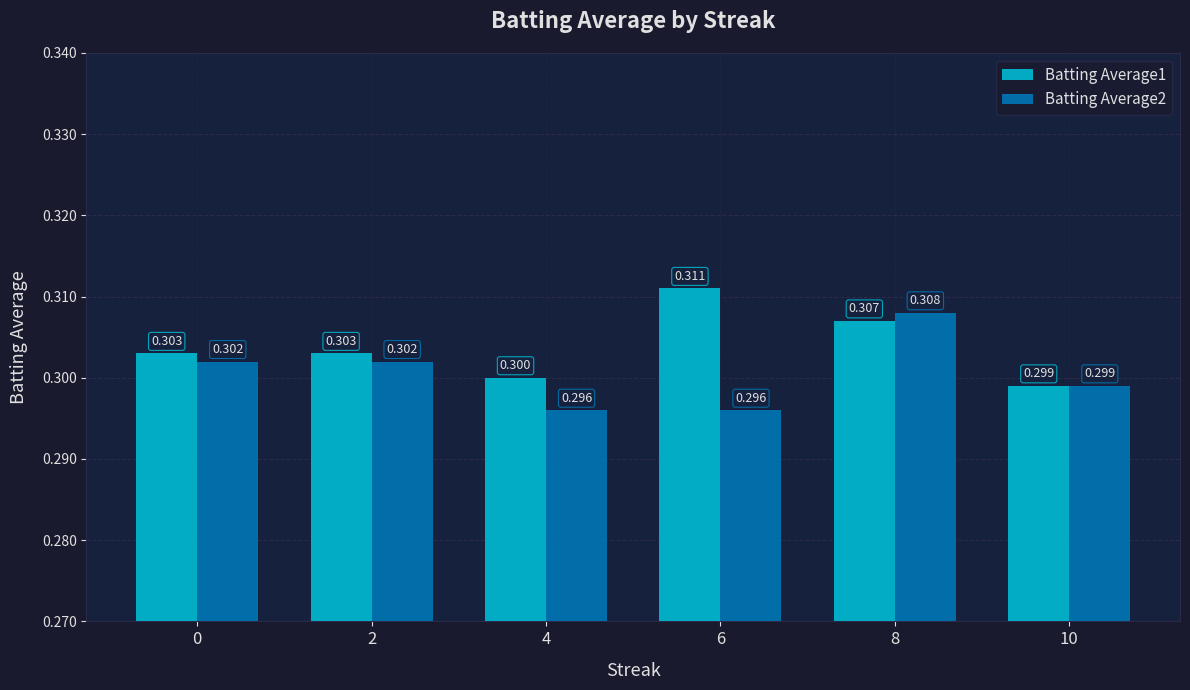

The Batting Average2 series shows 0.5 at 0. True or false?

False